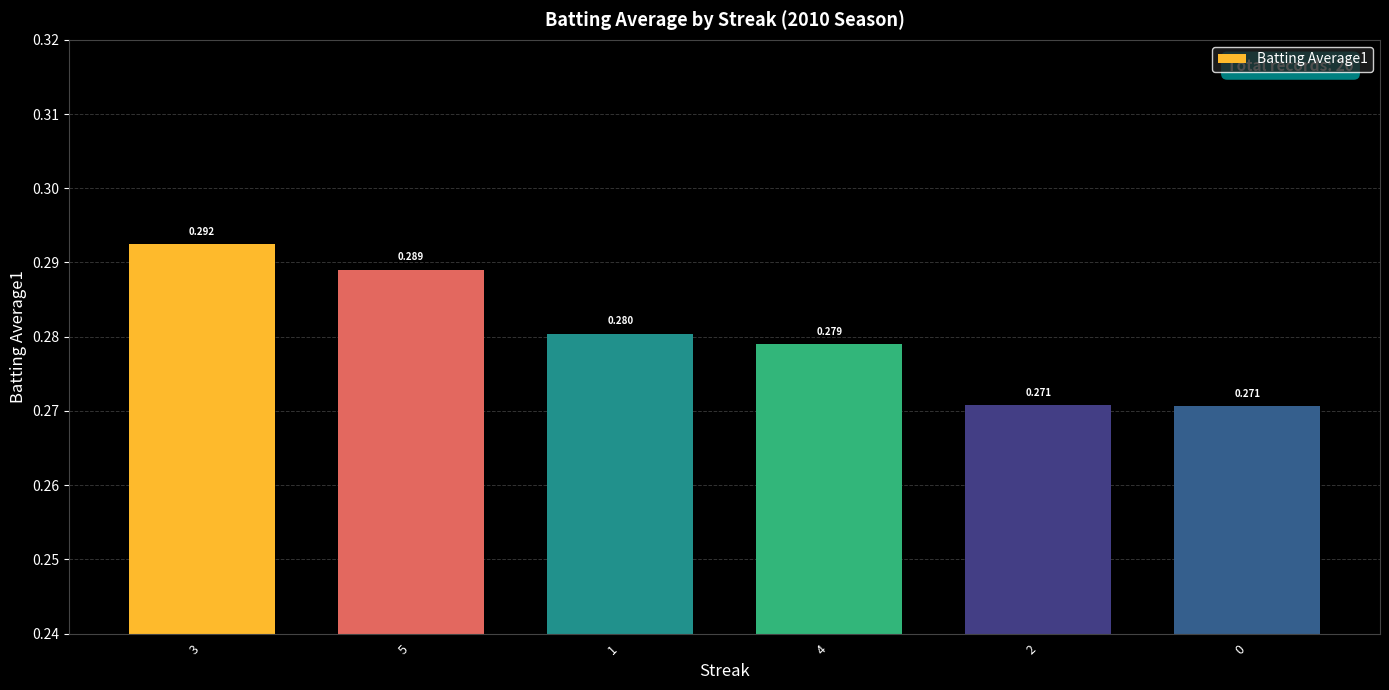

What position from the left is 2?

5